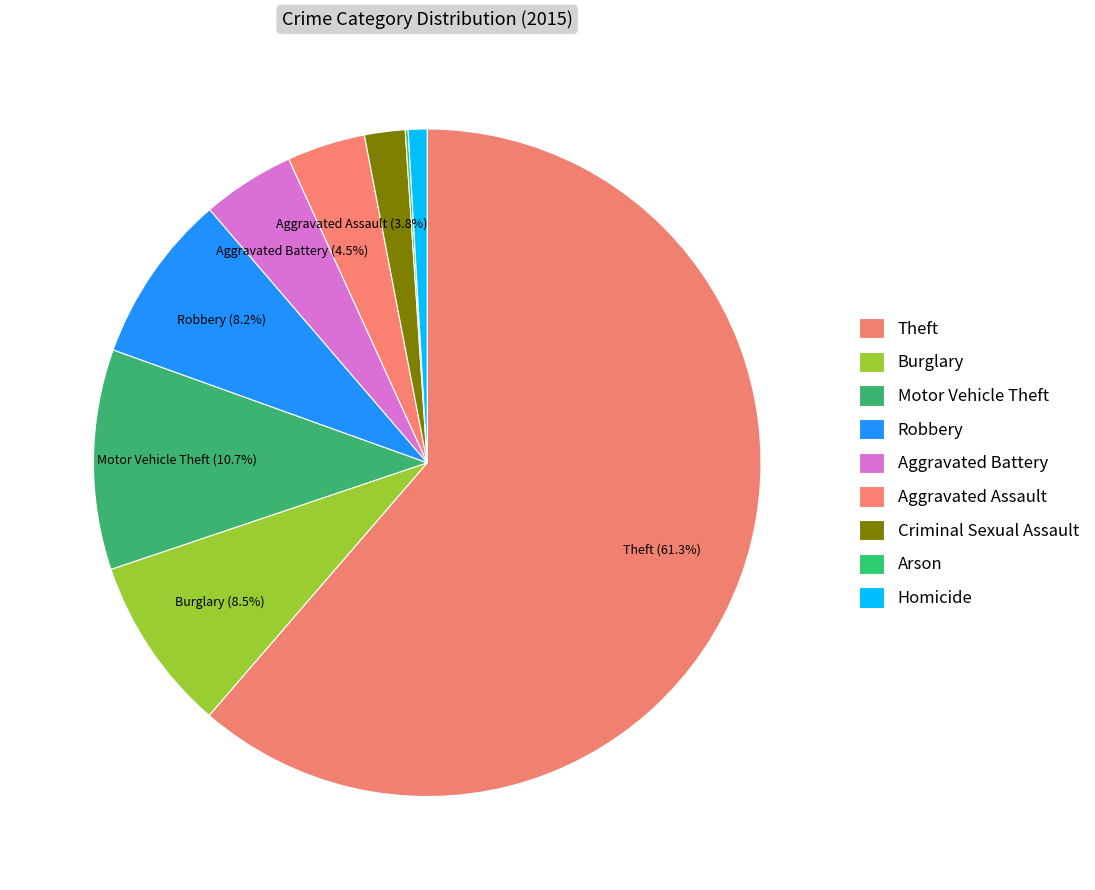

How many slices are in this pie chart?

9